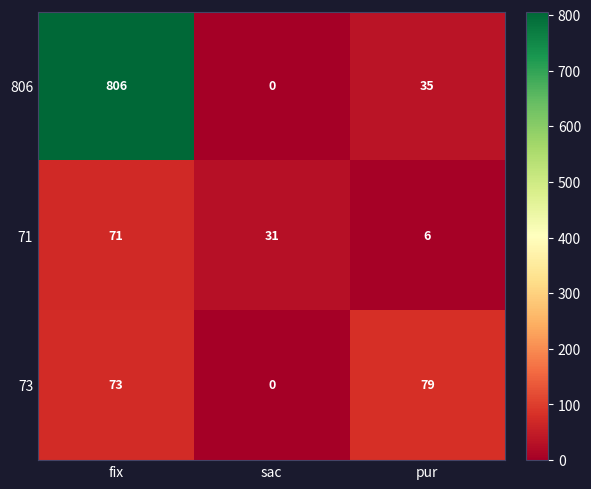

At fix, list the series in order from largest to smallest.

806, 73, 71